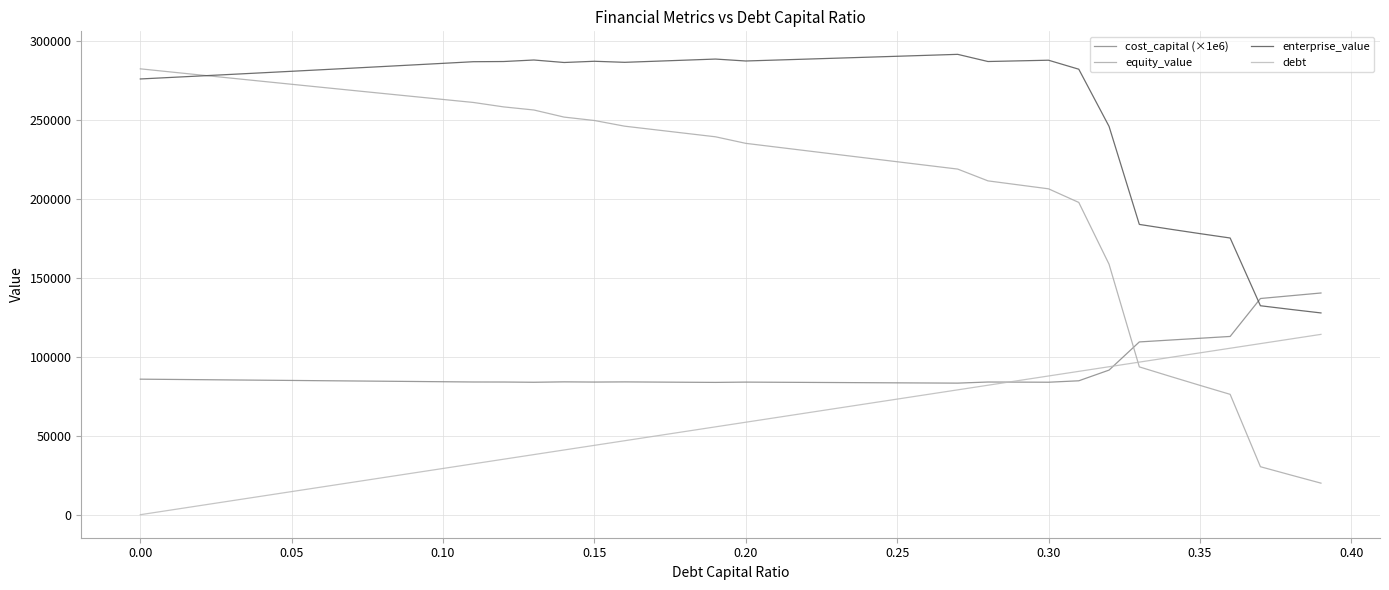

How many lines are shown in the chart?

4